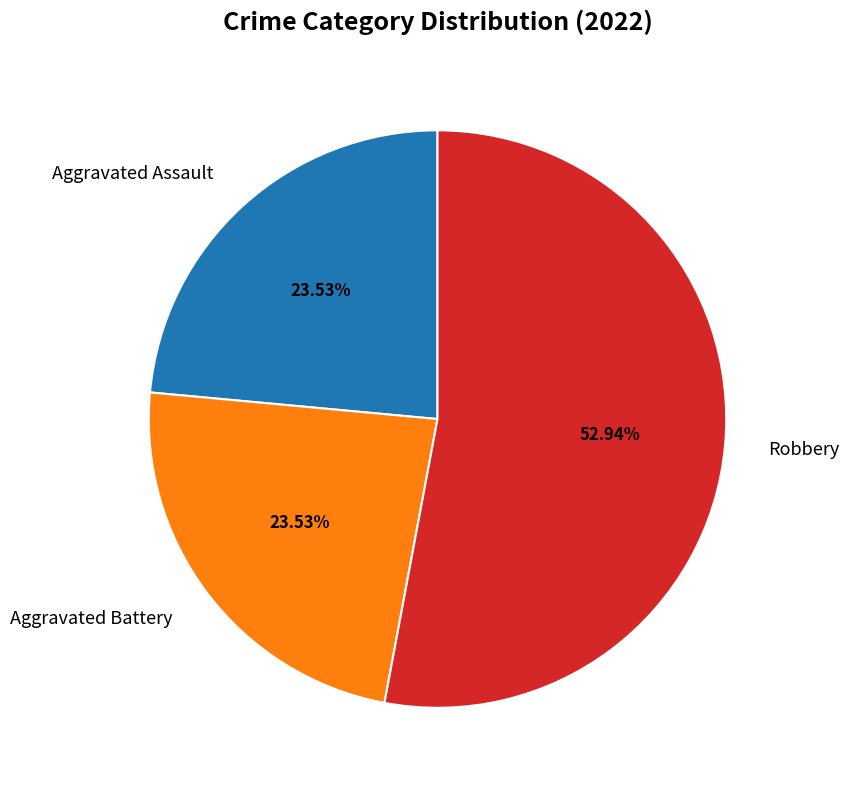

To the nearest percent, what is the average slice percentage?

33%